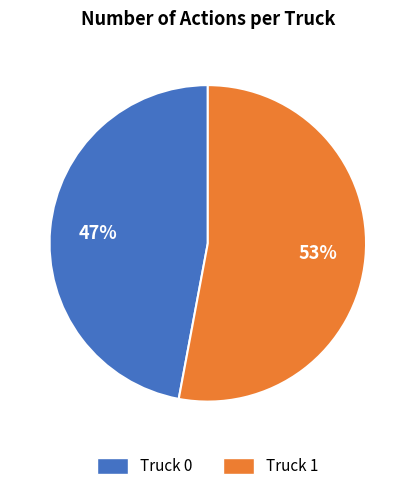

What is the ratio of the value at Truck 0 to the value at Truck 1?

0.9